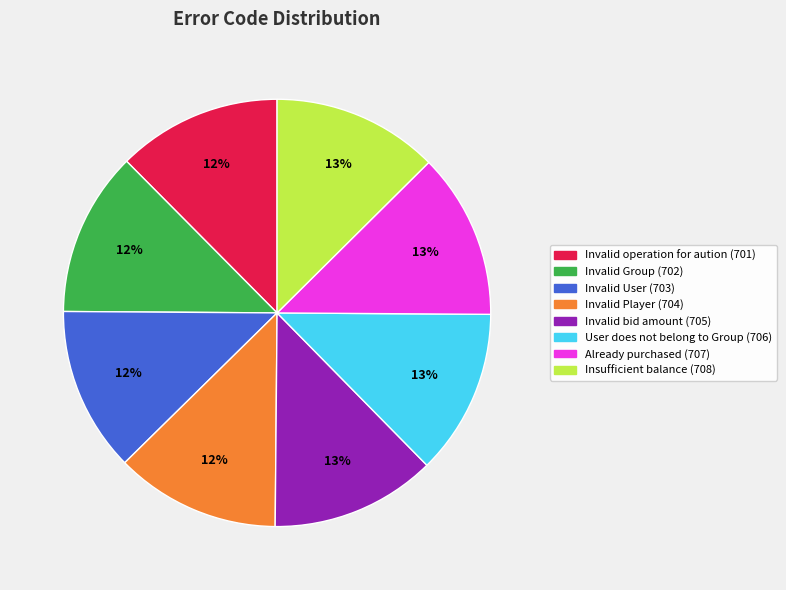

How many slices are in this pie chart?

8